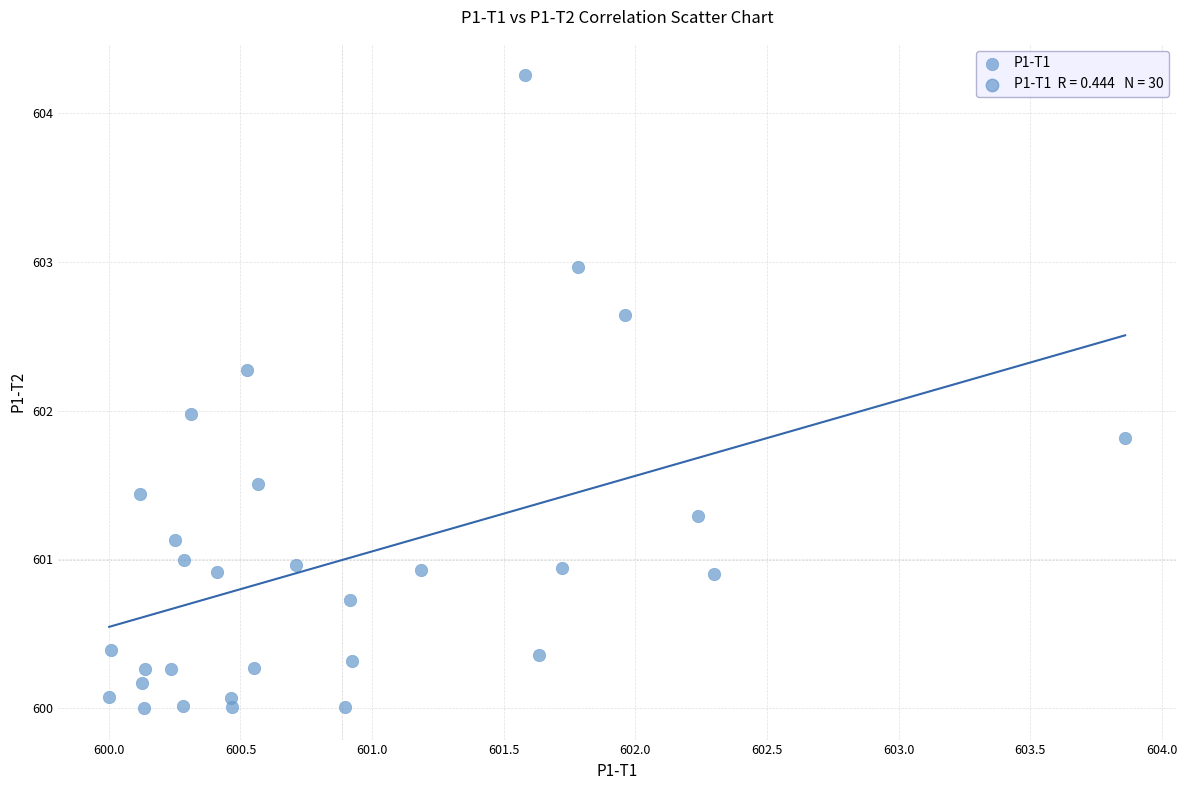

What is the range of X values (max minus min)?

3.9